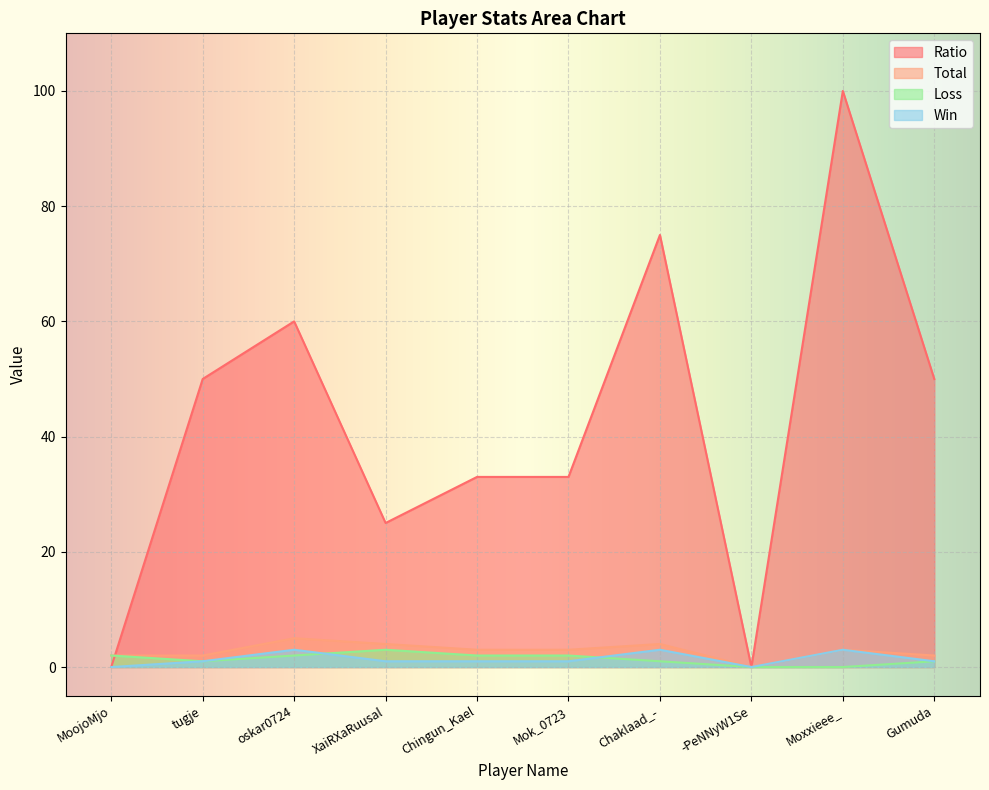

What are all the series names shown in the legend?

Ratio, Total, Loss, Win